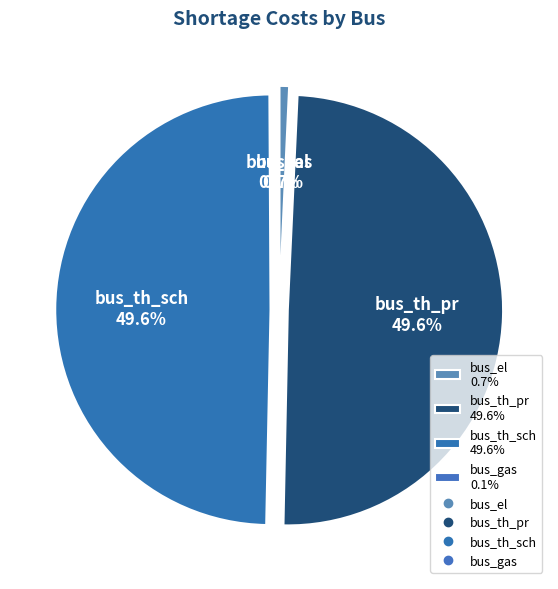

Do bus_th_pr 49.6% and bus_th_sch 49.6% together represent more than half of the pie?

Yes